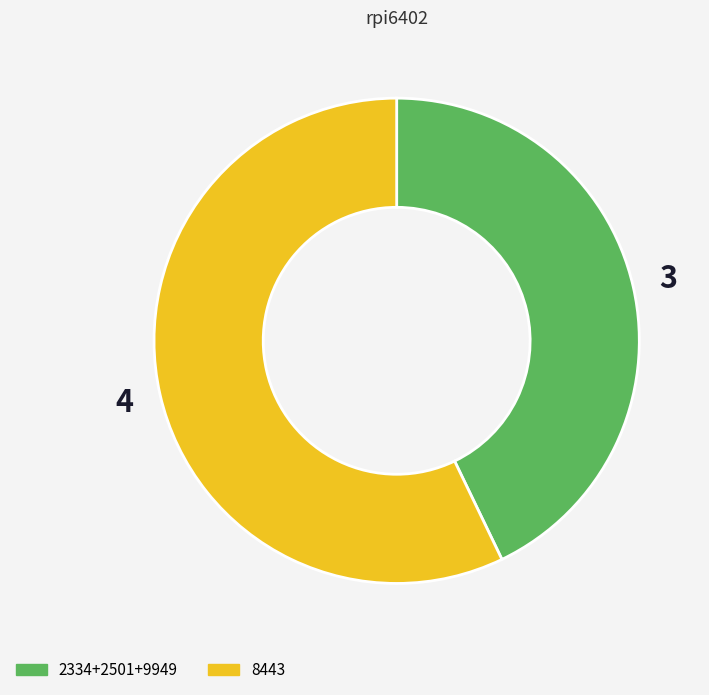

Is there any slice that represents more than half of the pie?

Yes